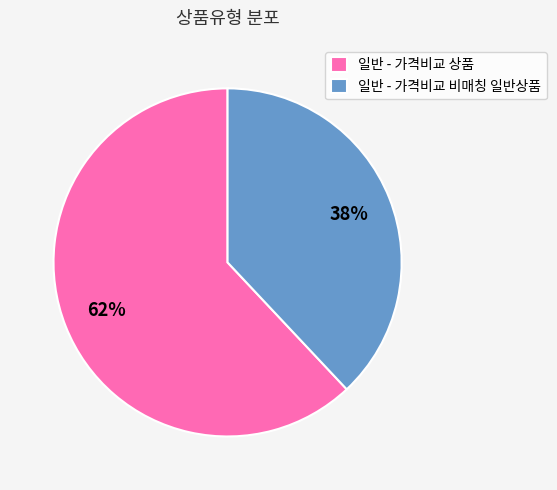

To the nearest percent, what portion does 일반 - 가격비교 상품 represent?

62%